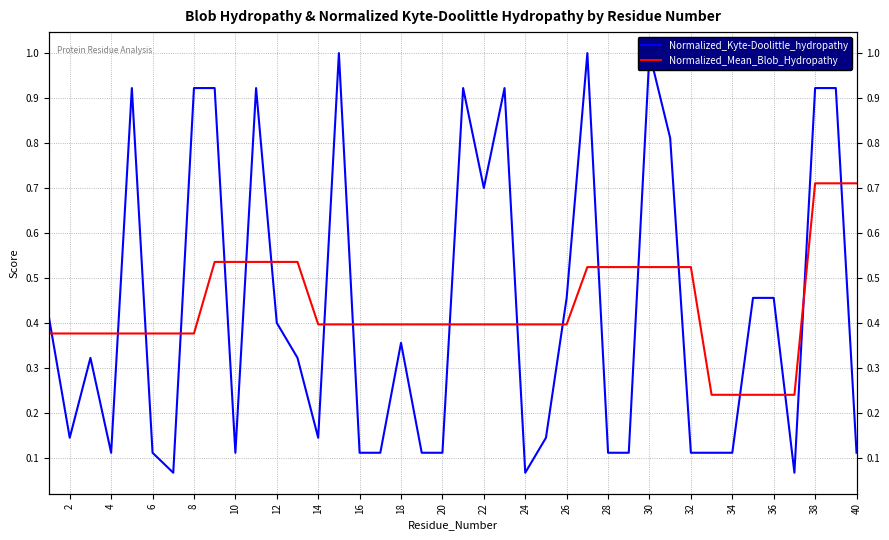

What is the average value of the Normalized_Mean_Blob_Hydropathy series?

0.4